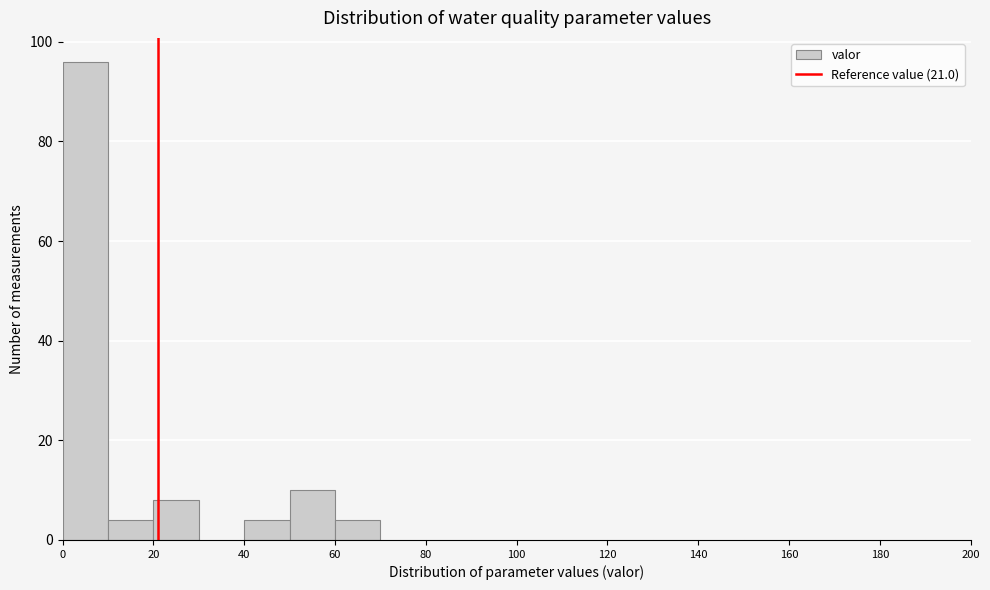

Over which range of the x-axis is the bar tallest?

0 to 10